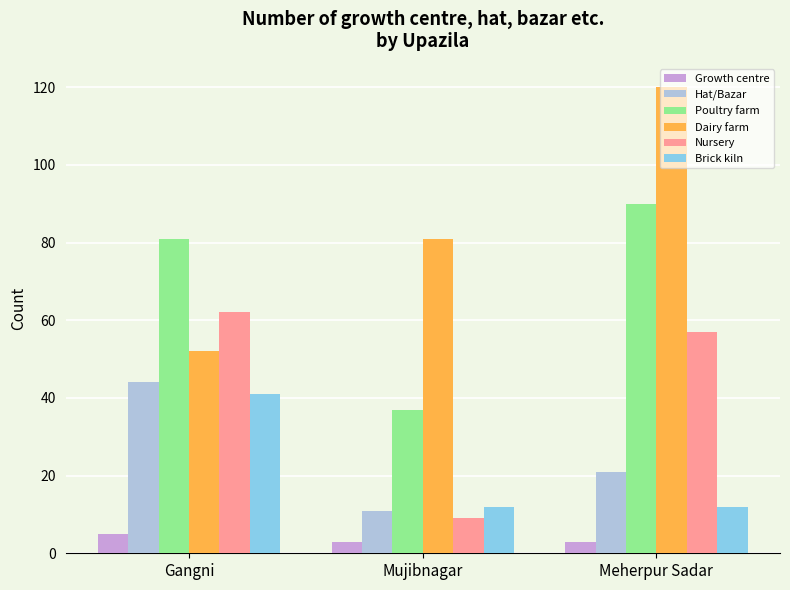

True or false: Dairy farm has a value of 120 at Meherpur Sadar.

True